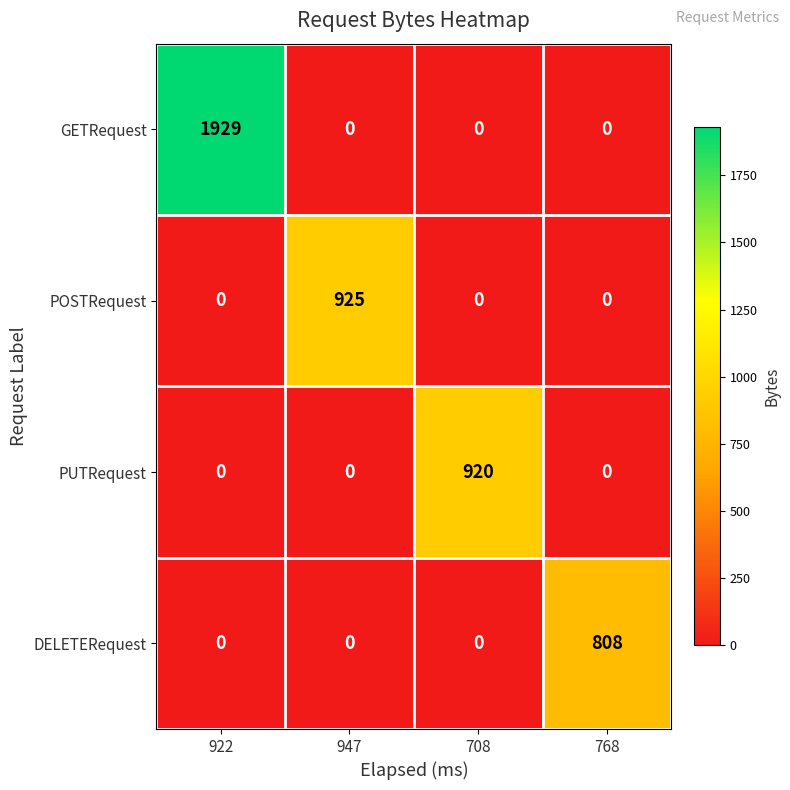

Count the DELETERequest values in the range 0 to 808.

4